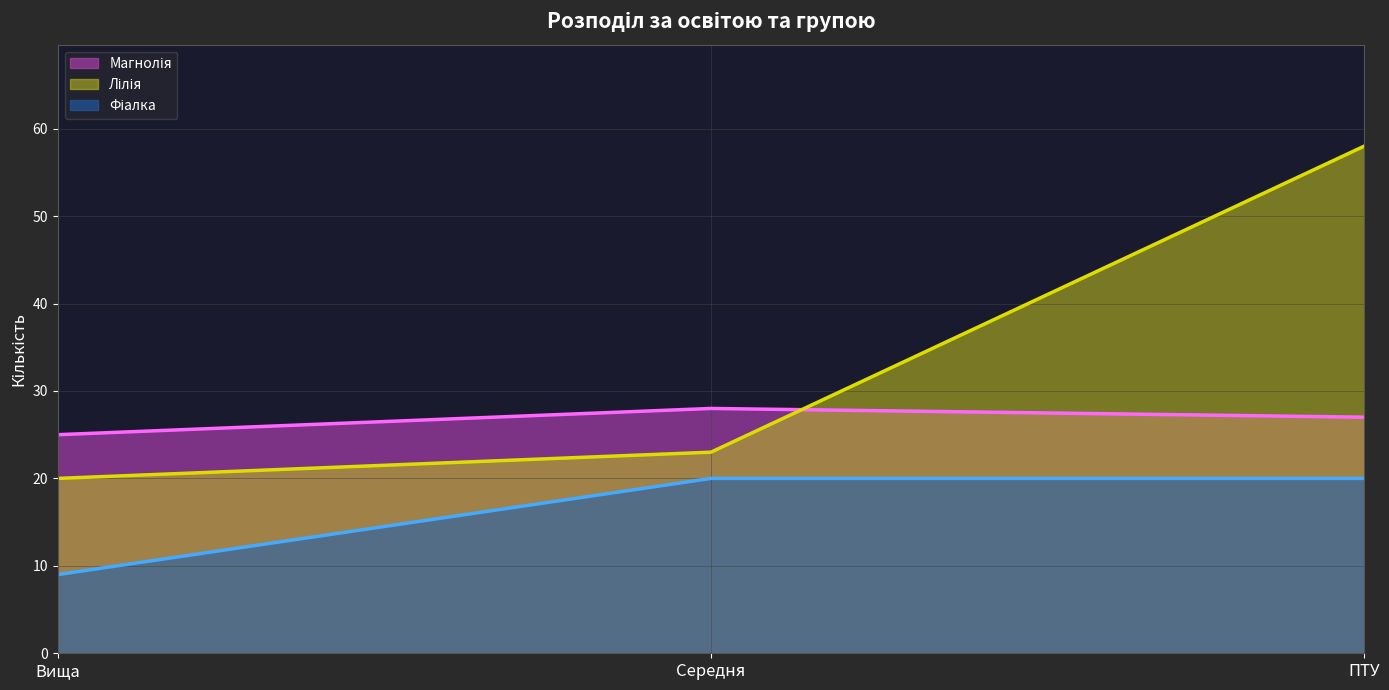

Is the value of Магнолія at Вища greater than the value of Фіалка at Середня?

Yes